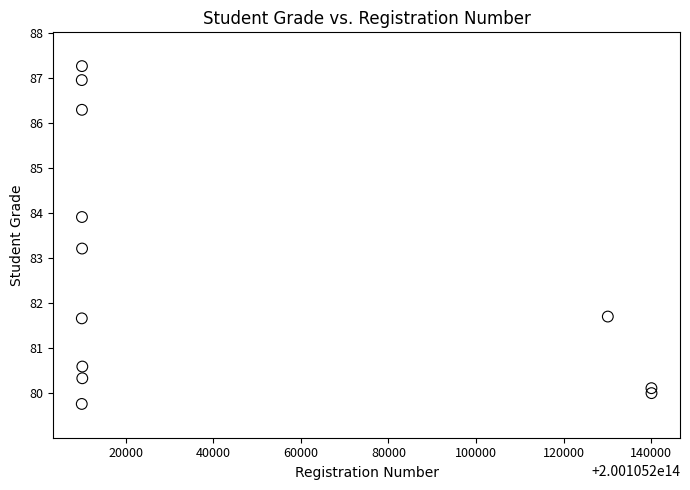

What is the average Y value?

82.6